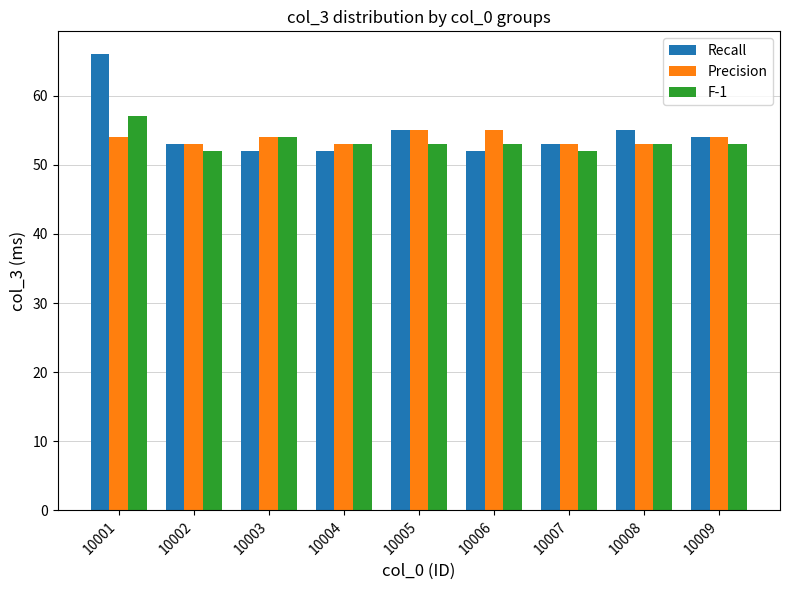

What is the difference between the second highest and second lowest values in the F-1 series?

2